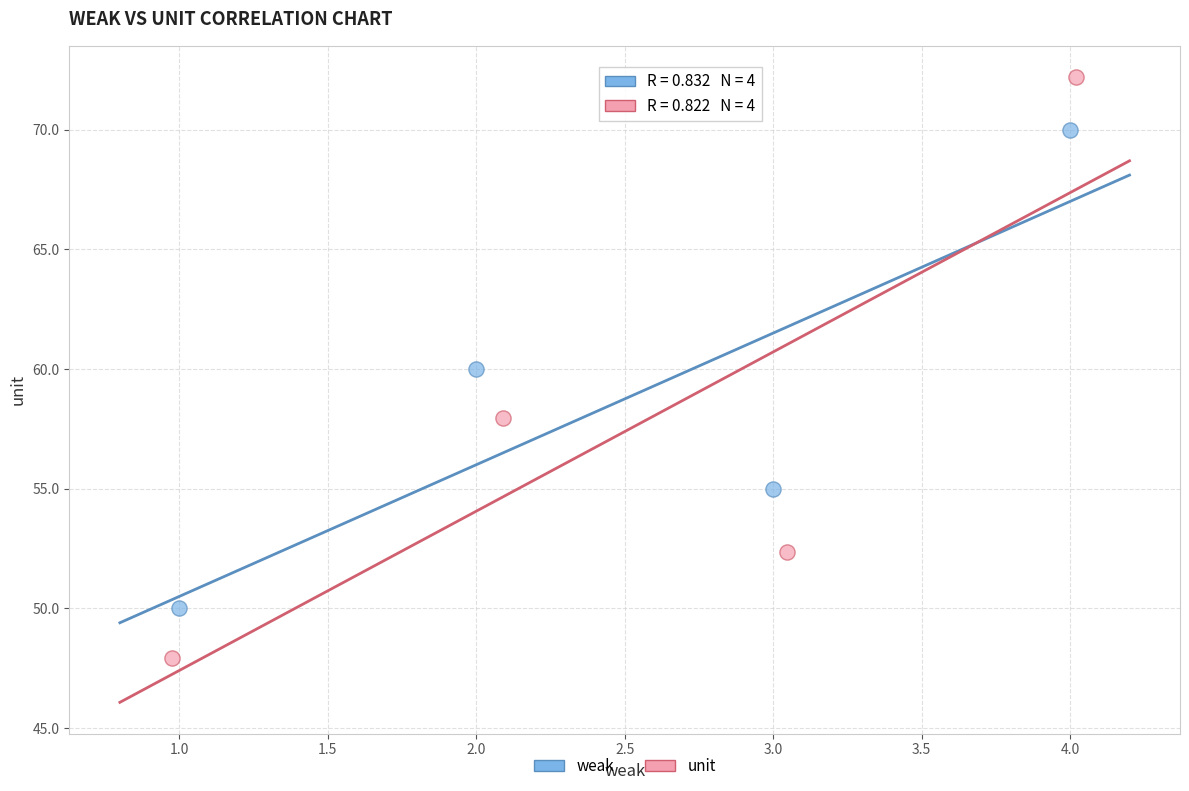

Which series has the widest spread of Y values?

unit